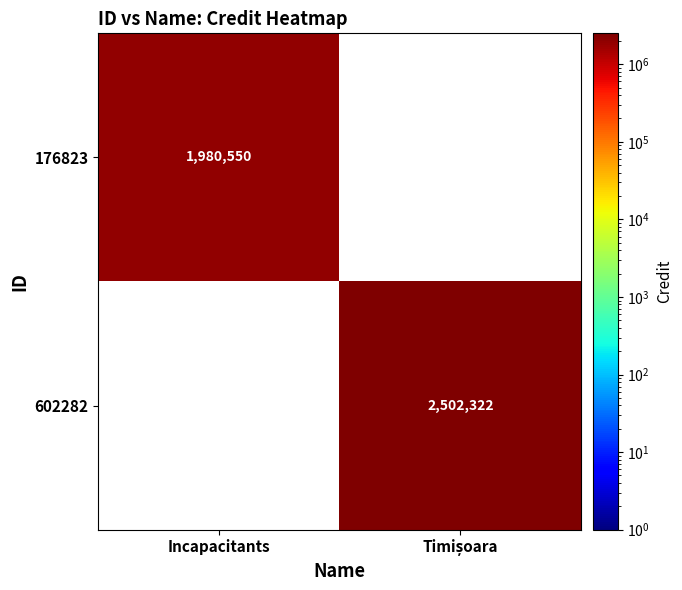

True or false: 176823 has a value of 772327 at Incapacitants.

False